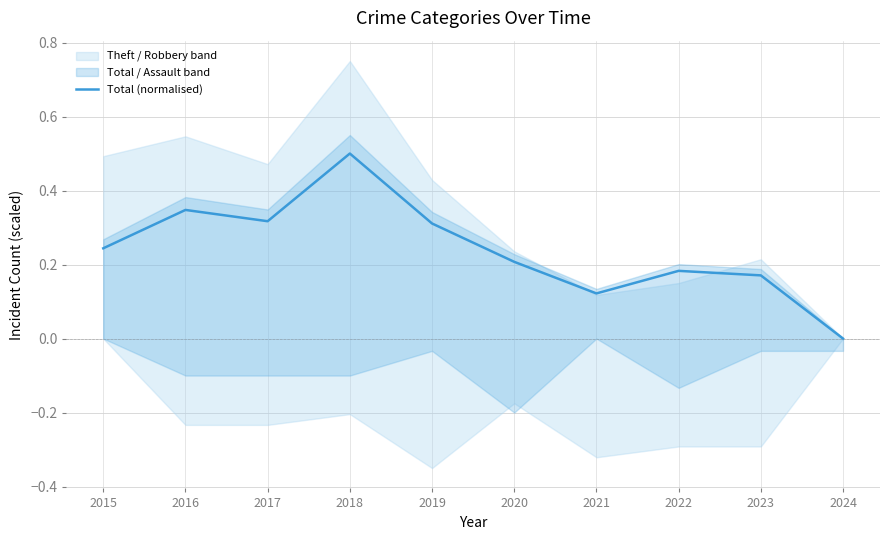

What is the change in value from 2018 to 2020?

-0.3